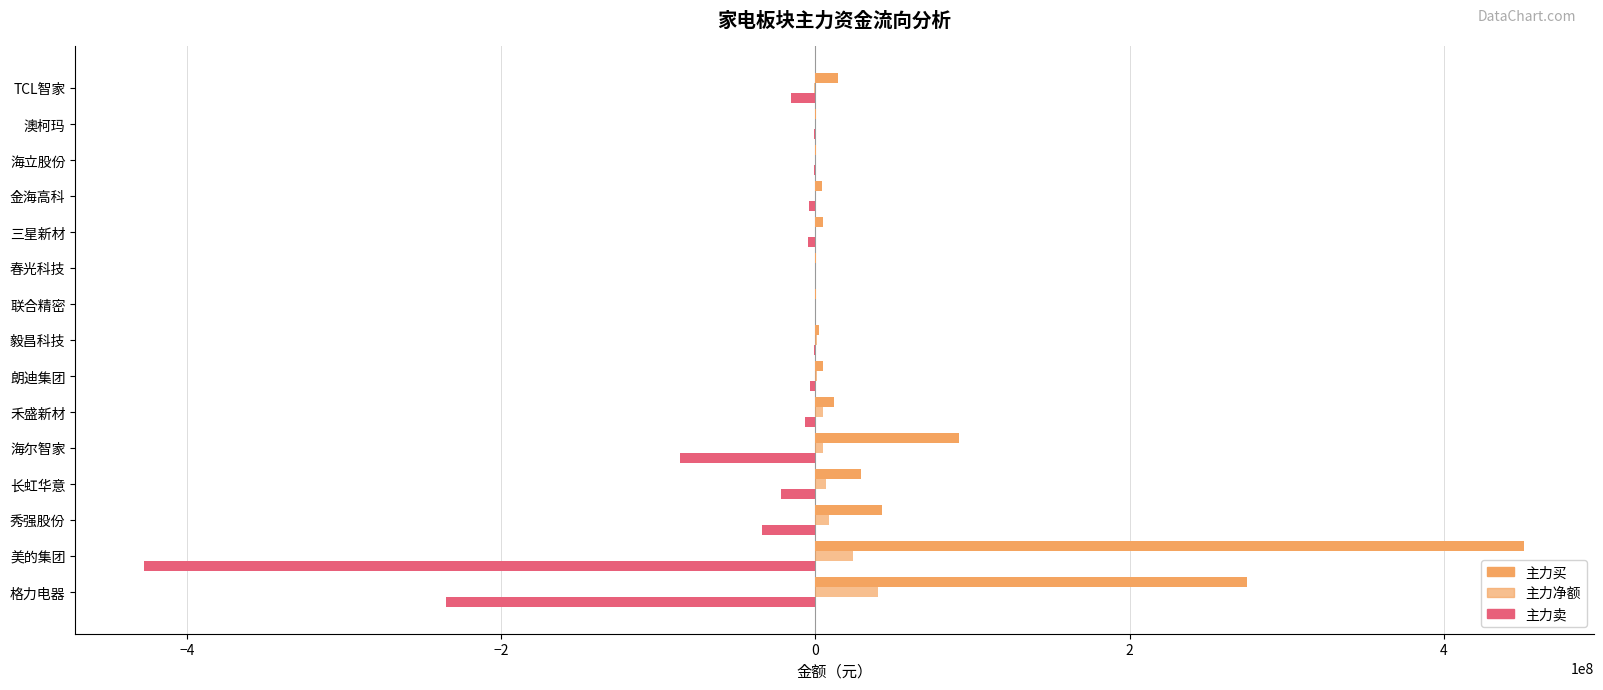

How many data points in 主力卖 are above -4700760?

7